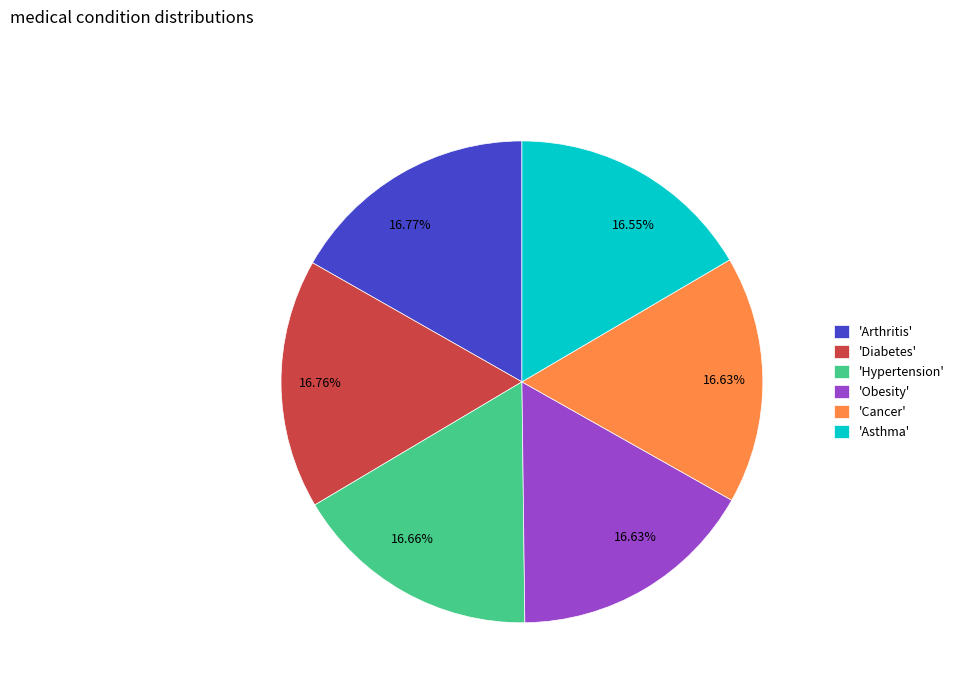

Is there a majority slice in this chart?

No